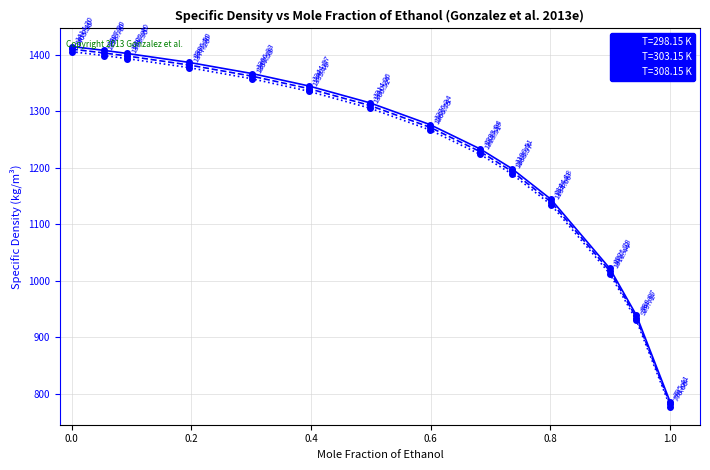

Which series has the largest total across all categories?

T=298.15 K